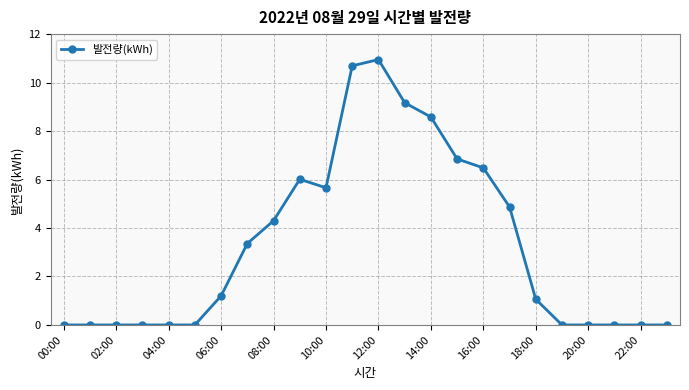

What is the difference between the second highest and minimum values?

10.7